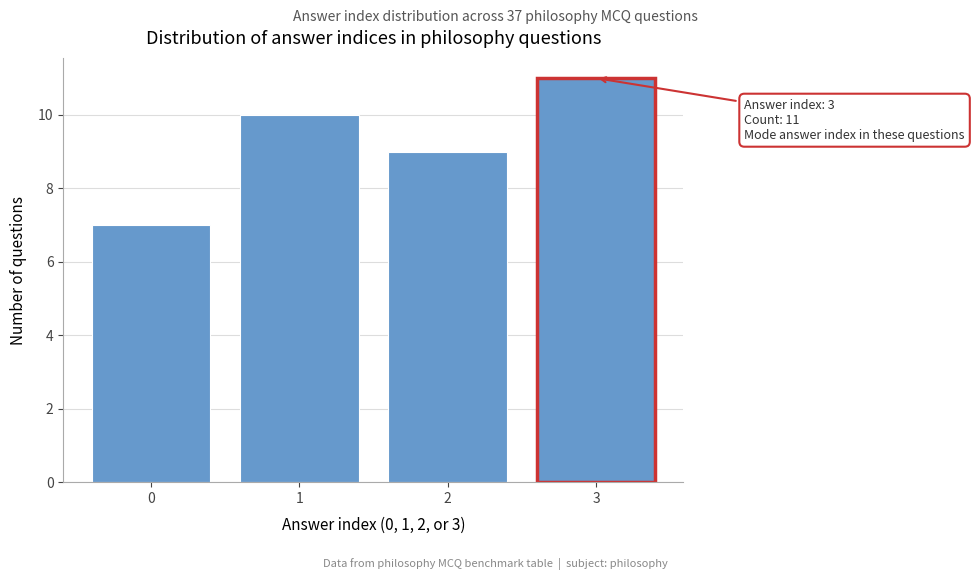

Which range on the x-axis has the tallest bar?

2.5 to 3.5